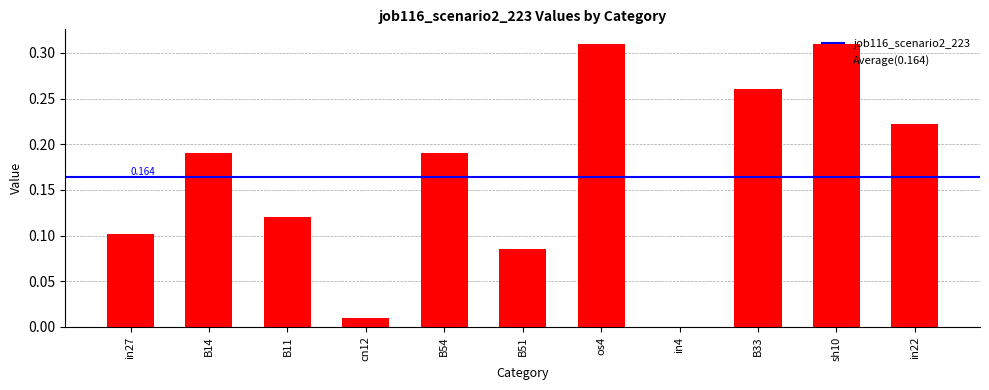

How many data points are above 0?

10